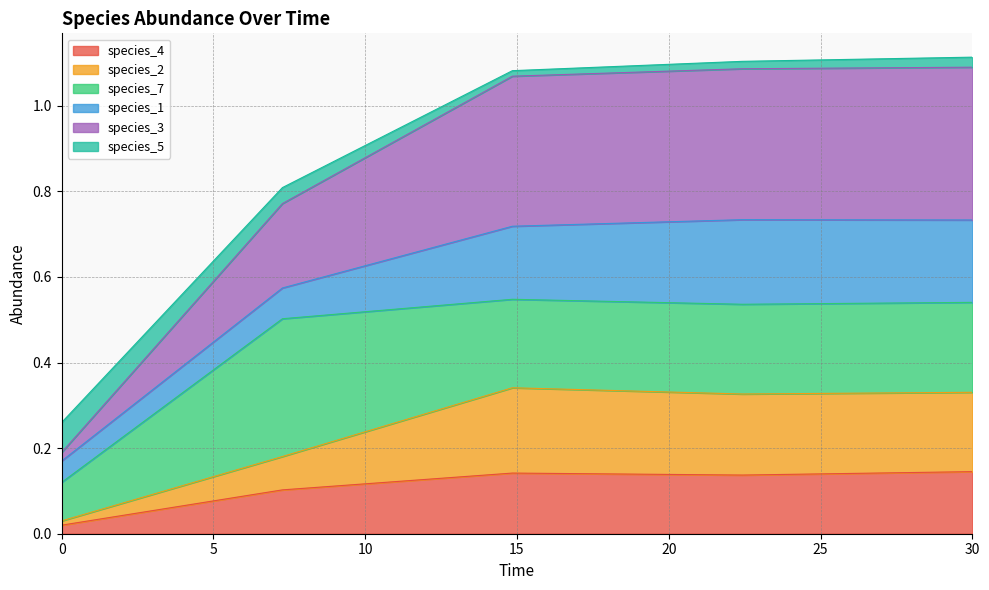

What are all the series names shown in the legend?

species_4, species_2, species_7, species_1, species_3, species_5